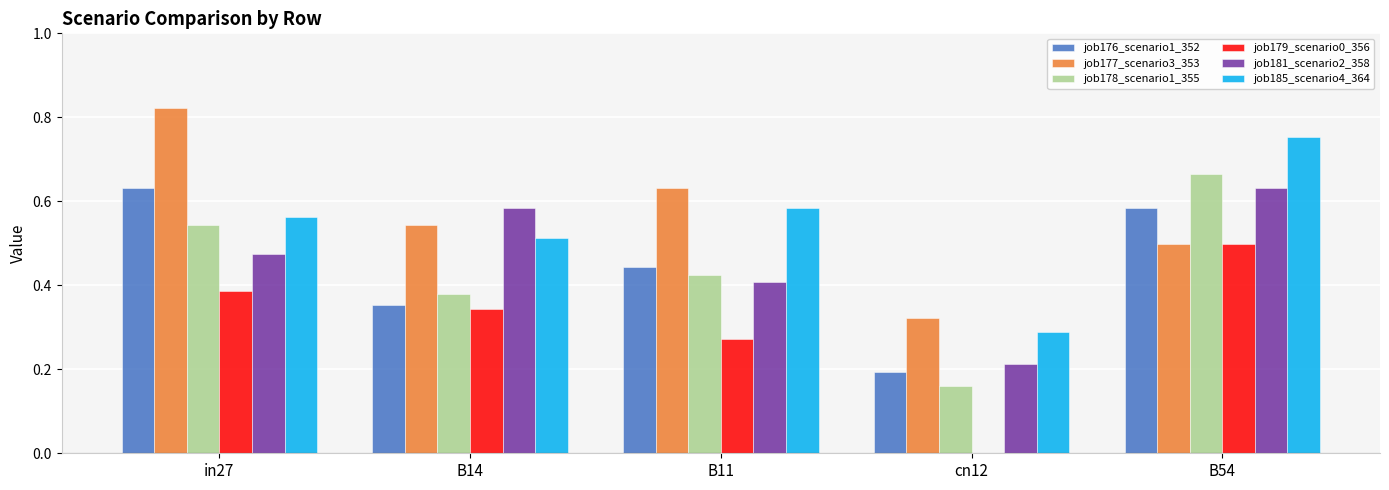

Does the chart contain stacked bars?

No